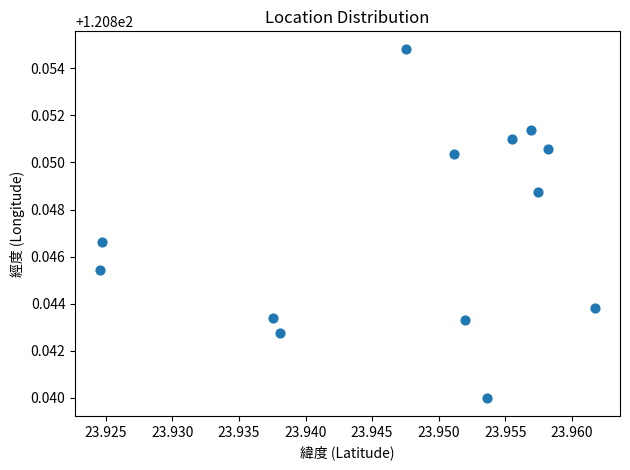

Count the number of points in this scatter plot.

13